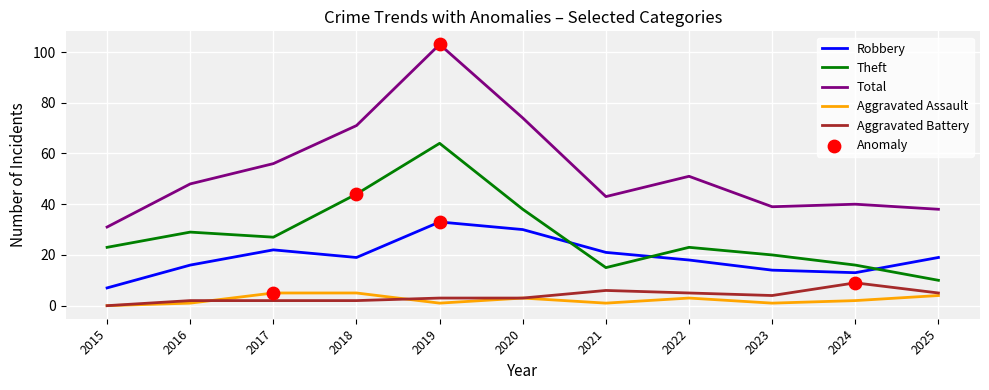

What is the total value across all series at 2017?

112